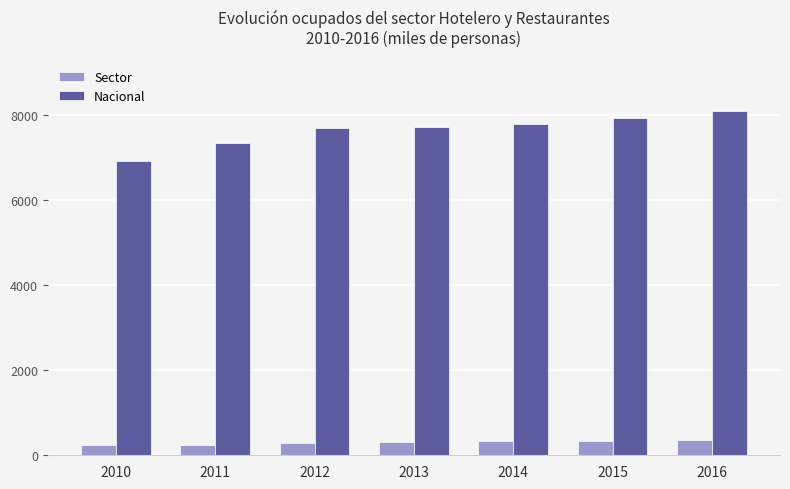

Rank the series by their average value, from highest to lowest.

Nacional, Sector